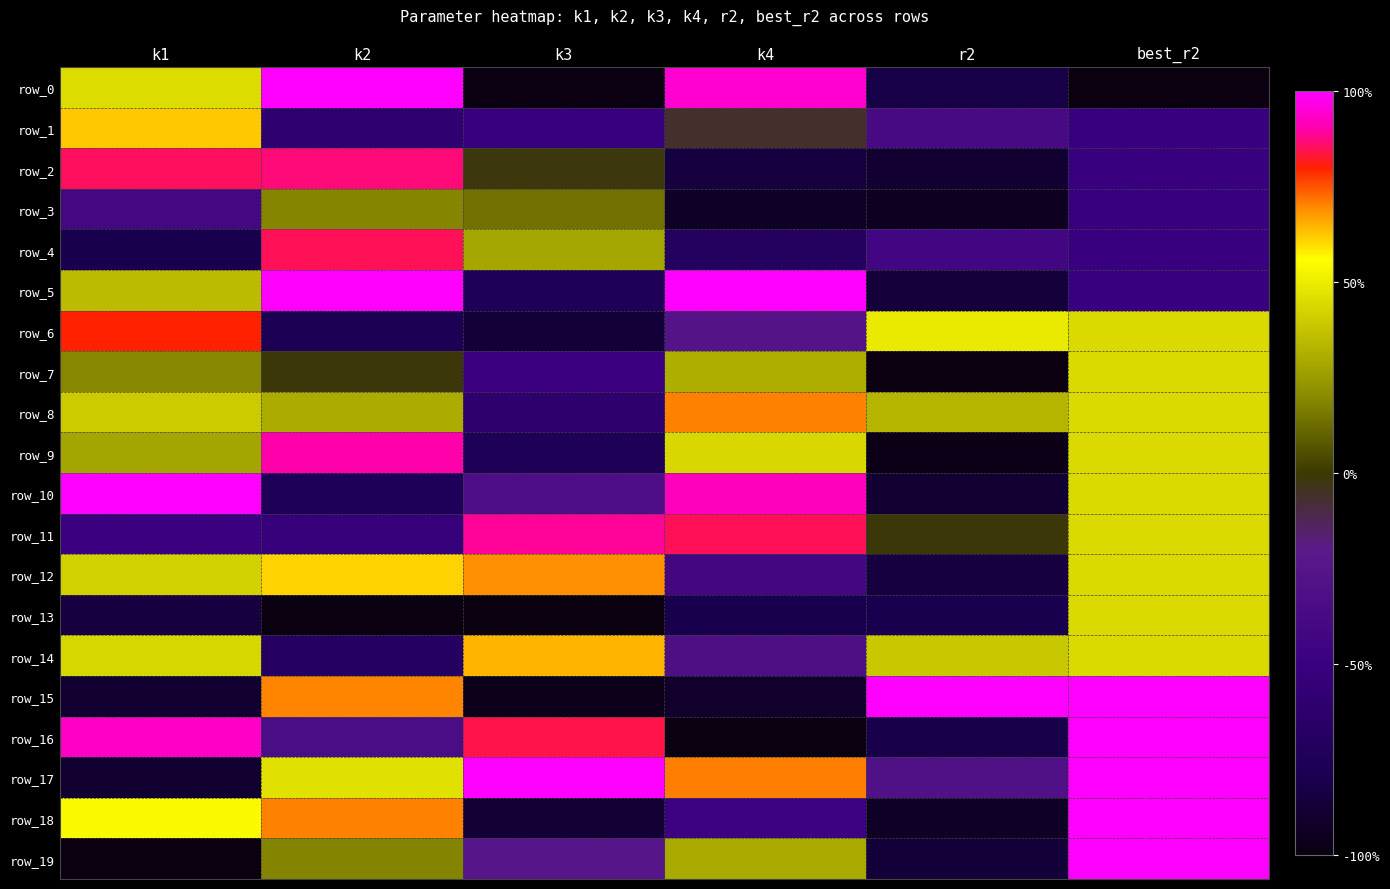

At how many categories does at least one series exceed 0?

6